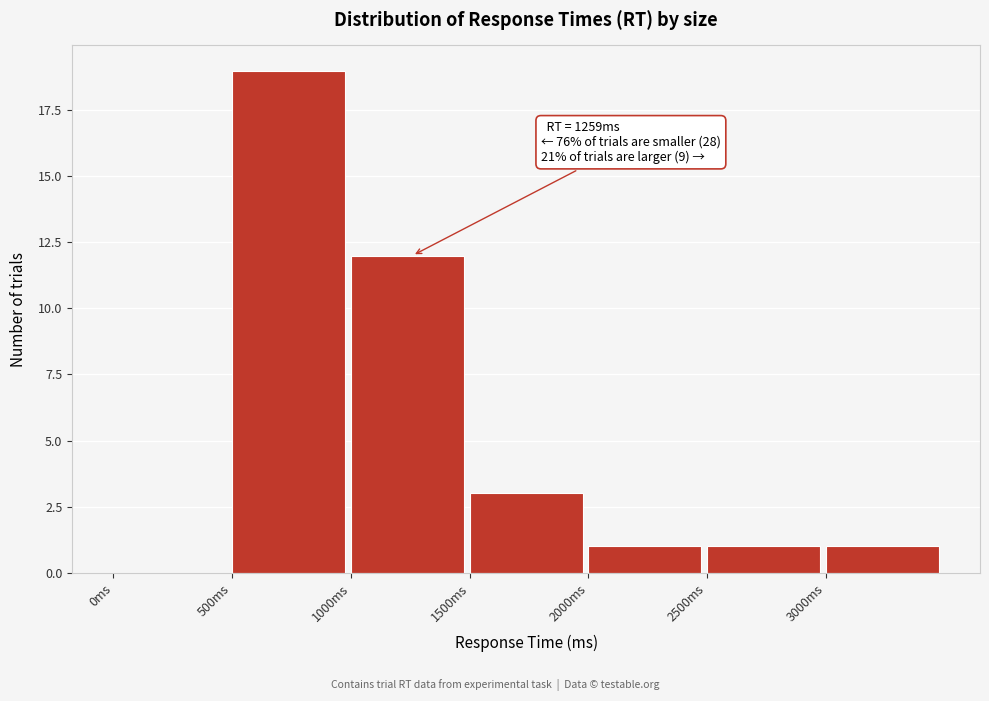

Over which range of the x-axis is the bar tallest?

500 to 1000